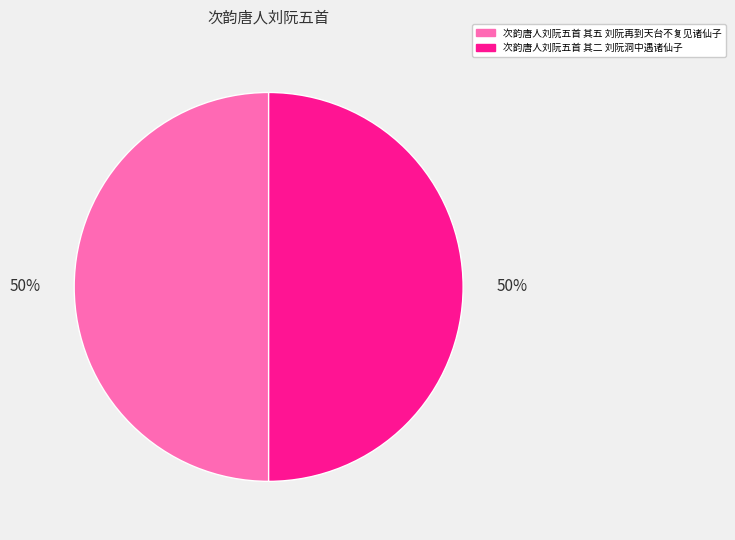

Is the sum of 次韵唐人刘阮五首 其二 刘阮洞中遇诸仙子 and 次韵唐人刘阮五首 其五 刘阮再到天台不复见诸仙子 greater than half?

Yes